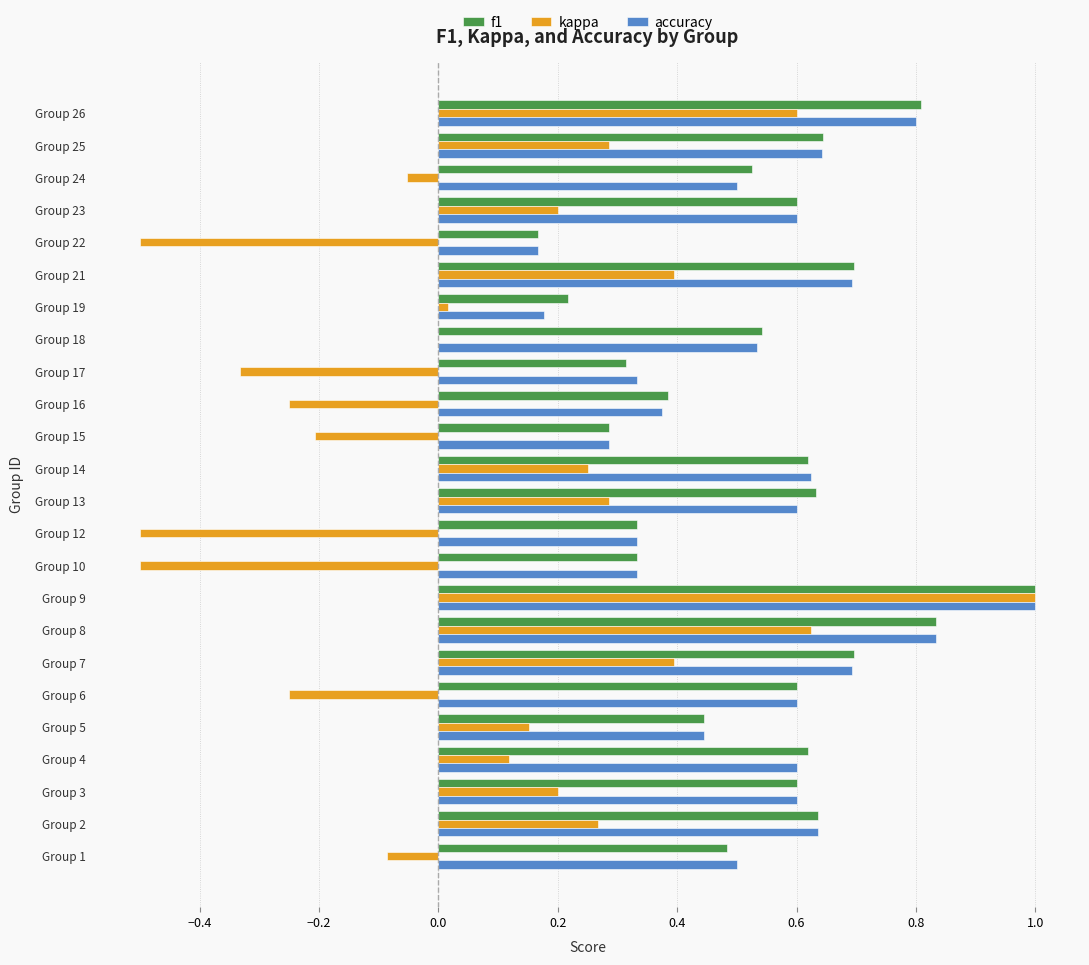

The f1 series shows 1.6 at Group 9. True or false?

False